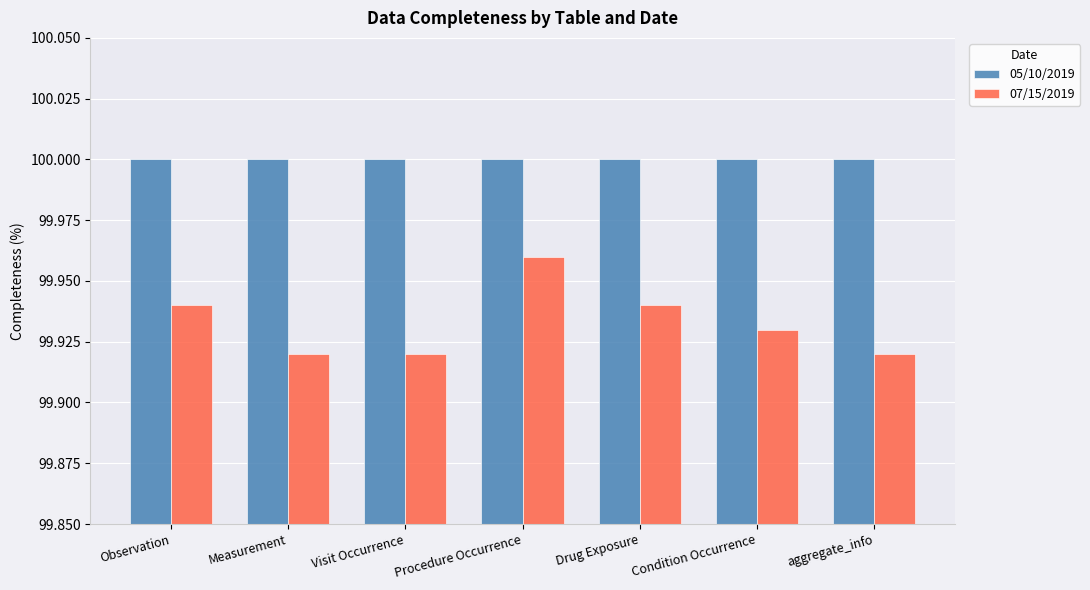

What is the sum of all 07/15/2019 values?

699.5